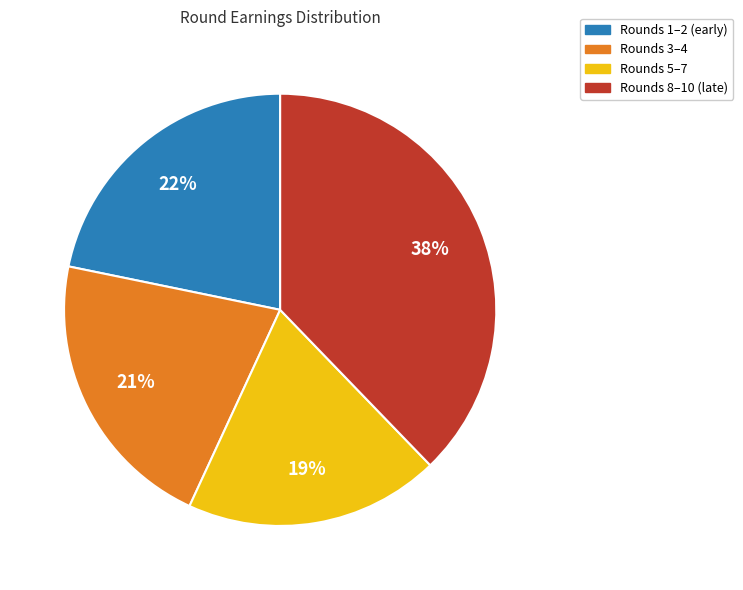

Is it true that Rounds 5–7 is 19% of the pie?

True